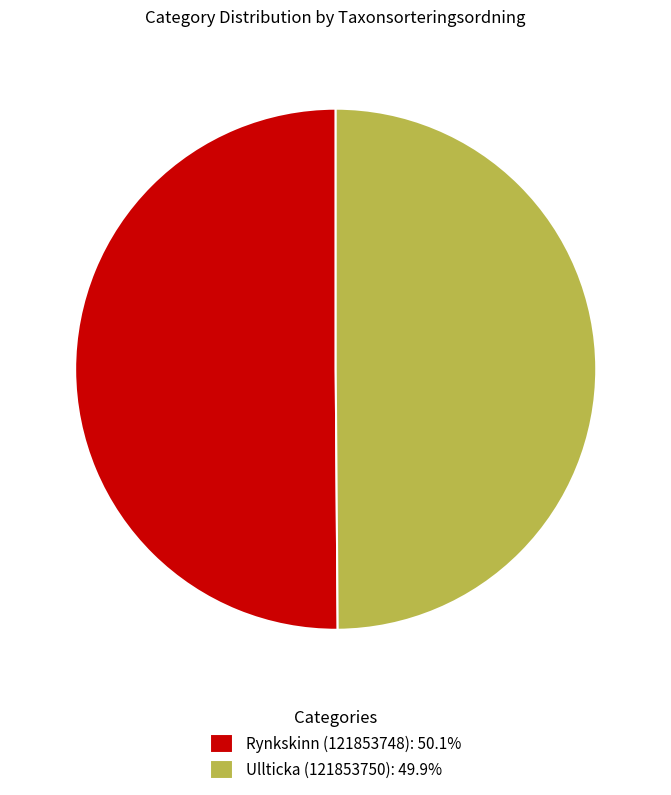

Count the number of slices in the pie.

2